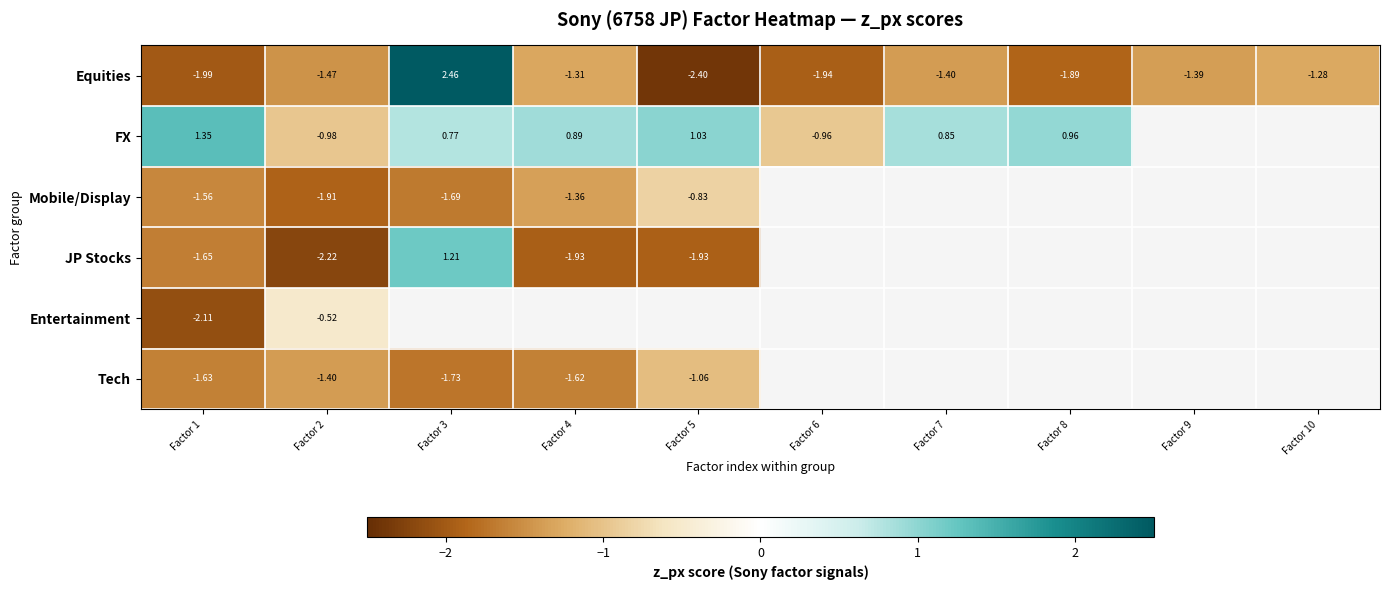

Count the number of categories in the chart.

10